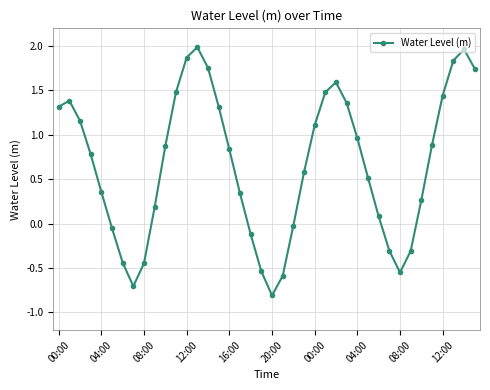

True or false: the data has more than 1 interior local peaks.

True